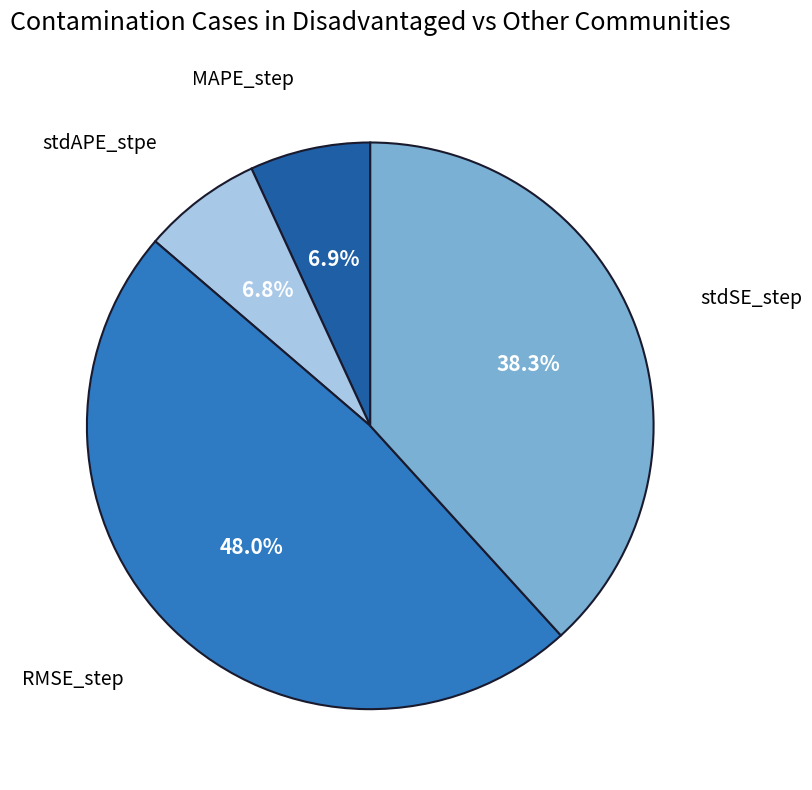

To the nearest percent, what percentage of the pie is stdAPE_stpe?

7%